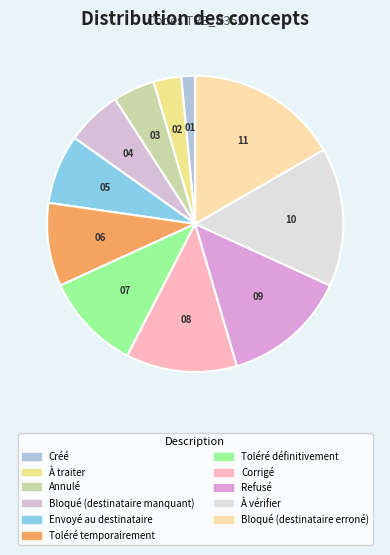

To the nearest percent, what is the average slice percentage?

9%